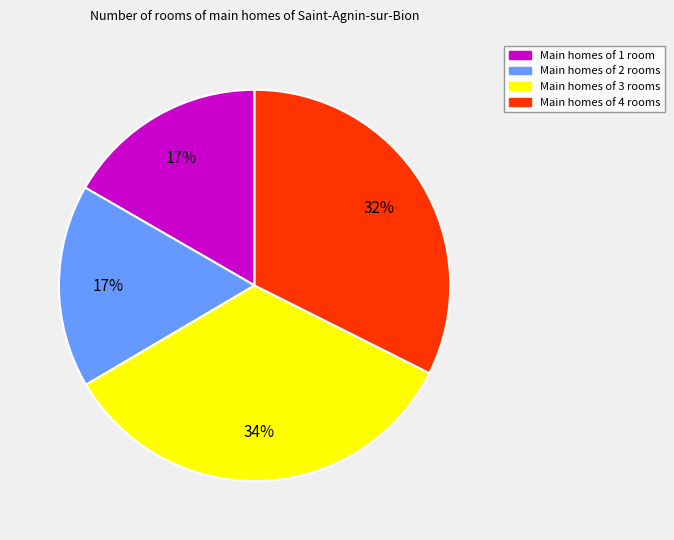

To the nearest percent, what is the difference between the largest and smallest slice percentages?

17%